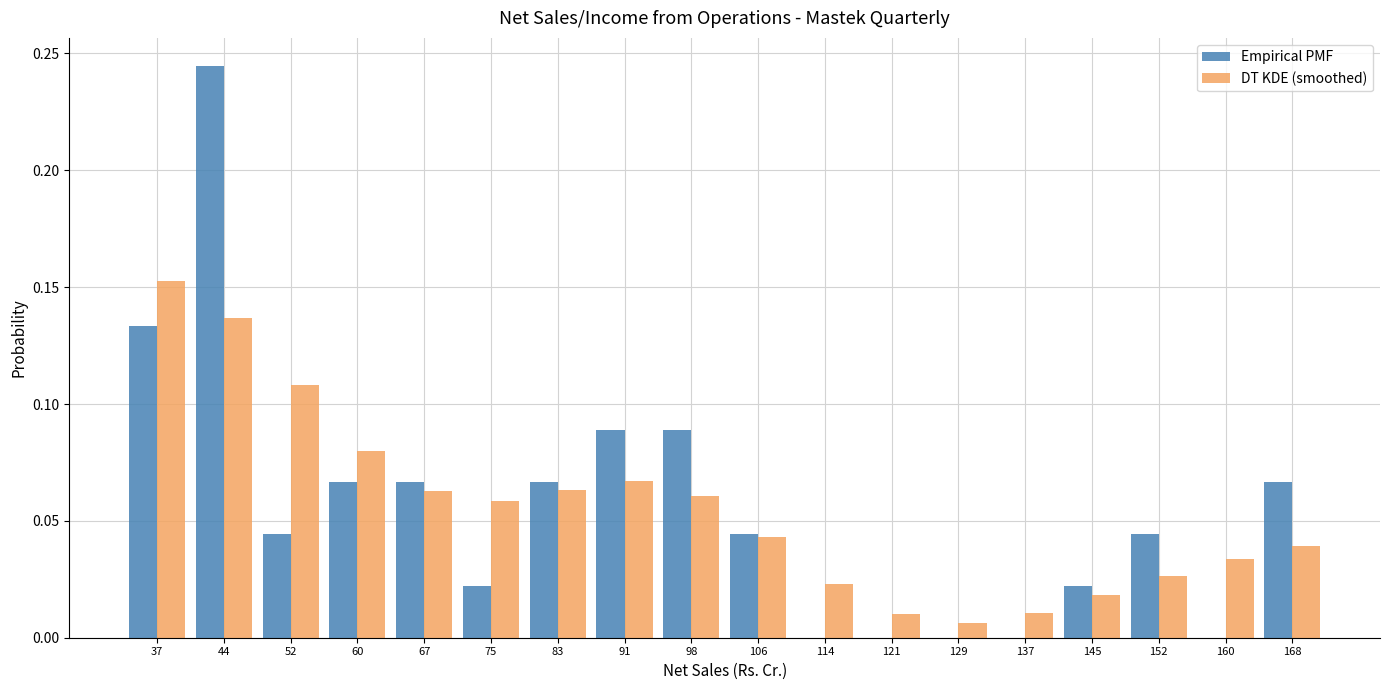

Reading left to right, list every range on the x-axis with the height of the bar of each series over it. Neither the bar edges nor the heights are printed on the chart, so give them approximately, as read against the axes.

33 to 40: Empirical PMF=0.135	DT KDE (smoothed)=0.155
40 to 48: Empirical PMF=0.245	DT KDE (smoothed)=0.135
48 to 56: Empirical PMF=0.045	DT KDE (smoothed)=0.110
56 to 64: Empirical PMF=0.065	DT KDE (smoothed)=0.080
64 to 71: Empirical PMF=0.065	DT KDE (smoothed)=0.065
71 to 79: Empirical PMF=0.020	DT KDE (smoothed)=0.060
79 to 87: Empirical PMF=0.065	DT KDE (smoothed)=0.065
87 to 94: Empirical PMF=0.090	DT KDE (smoothed)=0.065
94 to 102: Empirical PMF=0.090	DT KDE (smoothed)=0.060
102 to 110: Empirical PMF=0.045	DT KDE (smoothed)=0.045
110 to 118: Empirical PMF=0	DT KDE (smoothed)=0.025
118 to 125: Empirical PMF=0	DT KDE (smoothed)=0.010
125 to 133: Empirical PMF=0	DT KDE (smoothed)=0.005
133 to 141: Empirical PMF=0	DT KDE (smoothed)=0.010
141 to 149: Empirical PMF=0.020	DT KDE (smoothed)=0.020
149 to 156: Empirical PMF=0.045	DT KDE (smoothed)=0.025
156 to 164: Empirical PMF=0	DT KDE (smoothed)=0.035
164 to 172: Empirical PMF=0.065	DT KDE (smoothed)=0.040